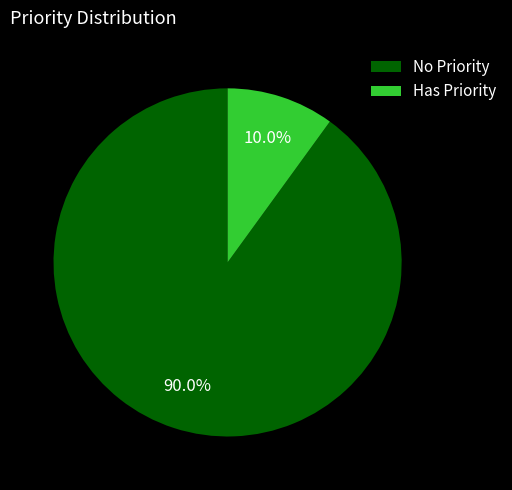

What is the smallest slice in the pie chart?

Has Priority